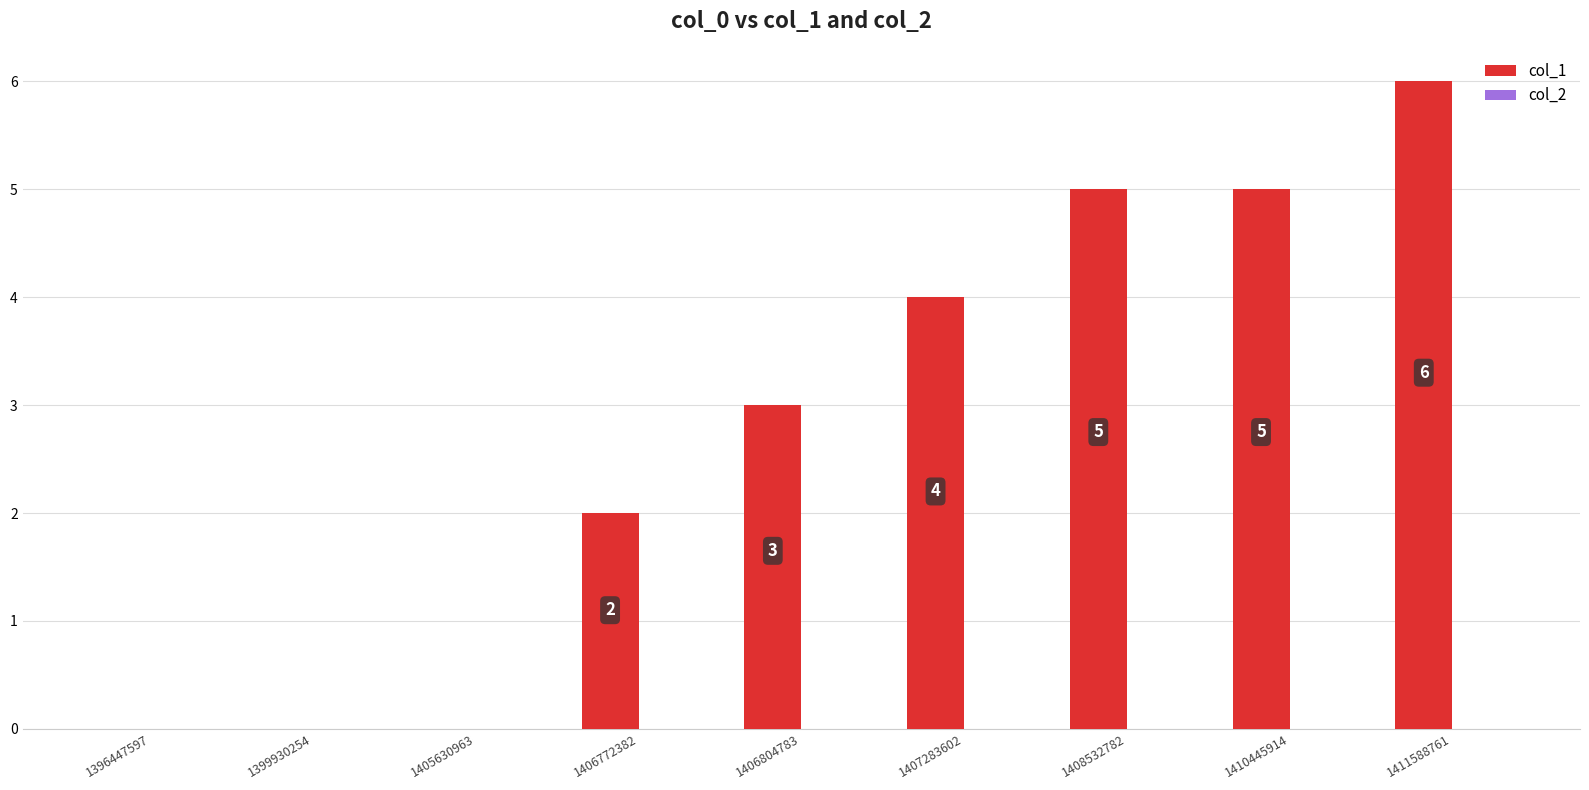

True or false: the data shows 3 at 1410445914.

False